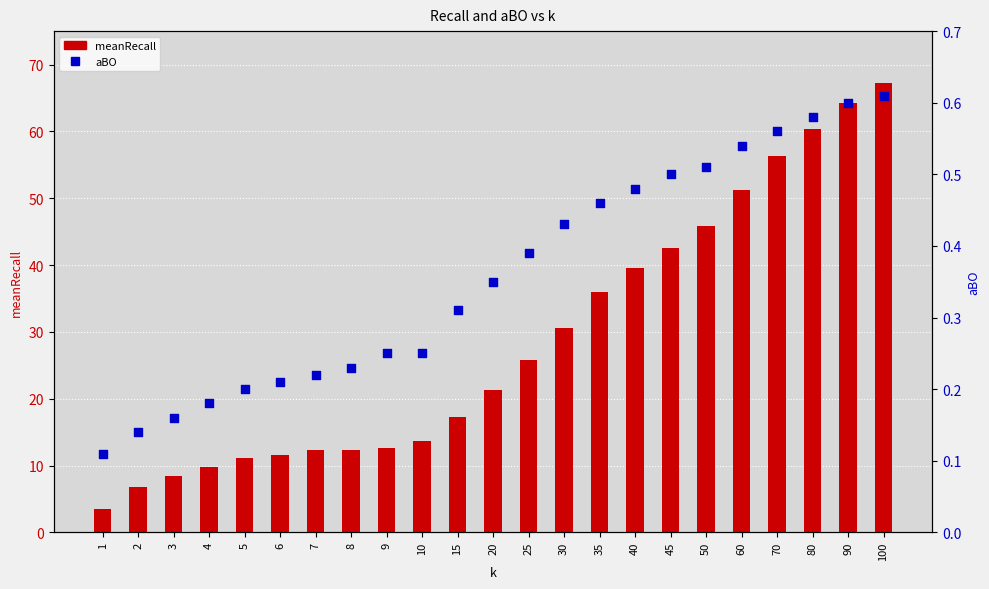

What are all the series names shown in the legend?

meanRecall, aBO